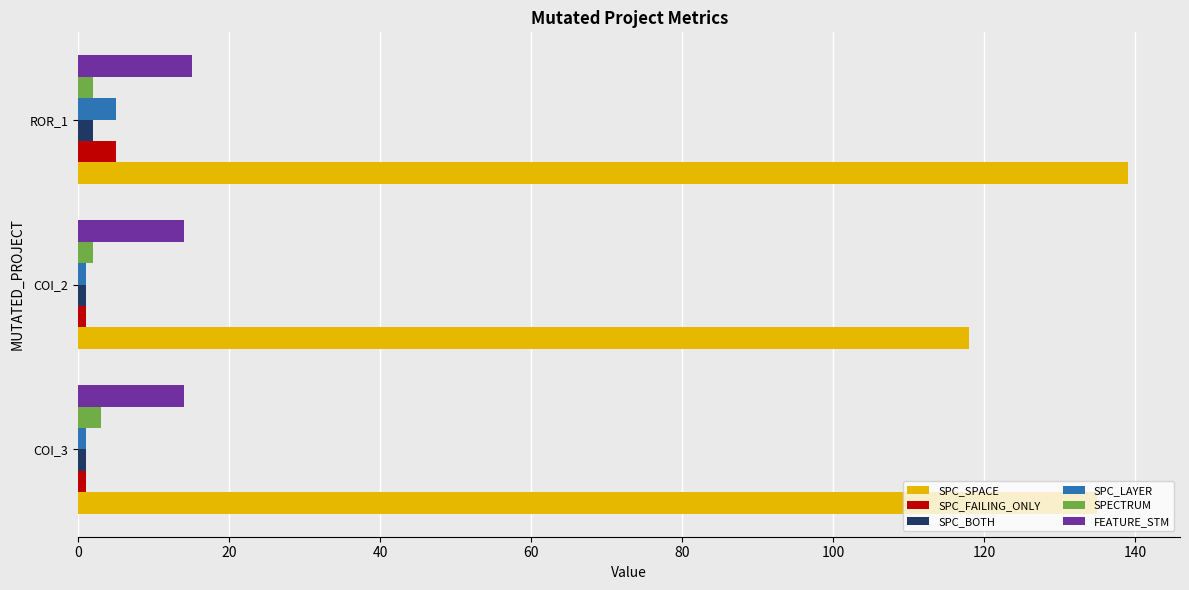

Which series changed the most between COI_3 and COI_2?

SPC_SPACE